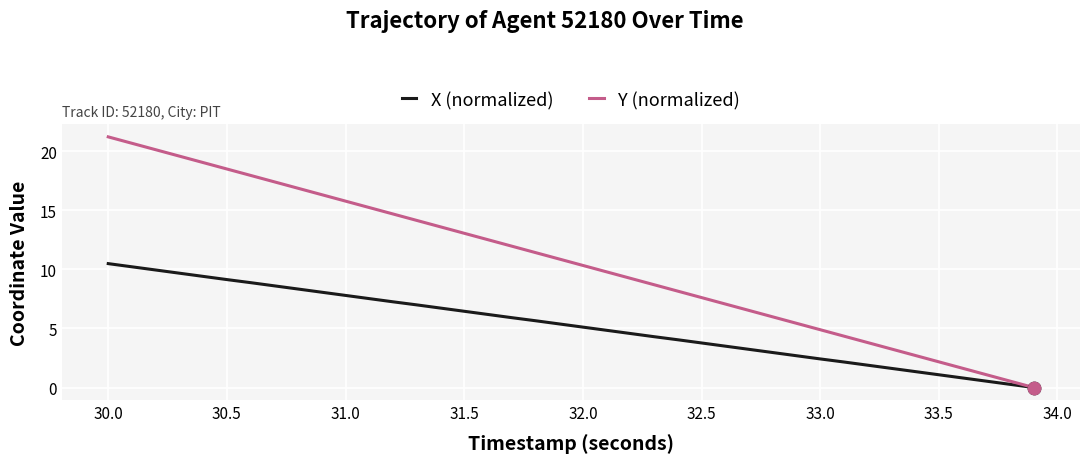

Which series has the widest spread of values?

Y (normalized)